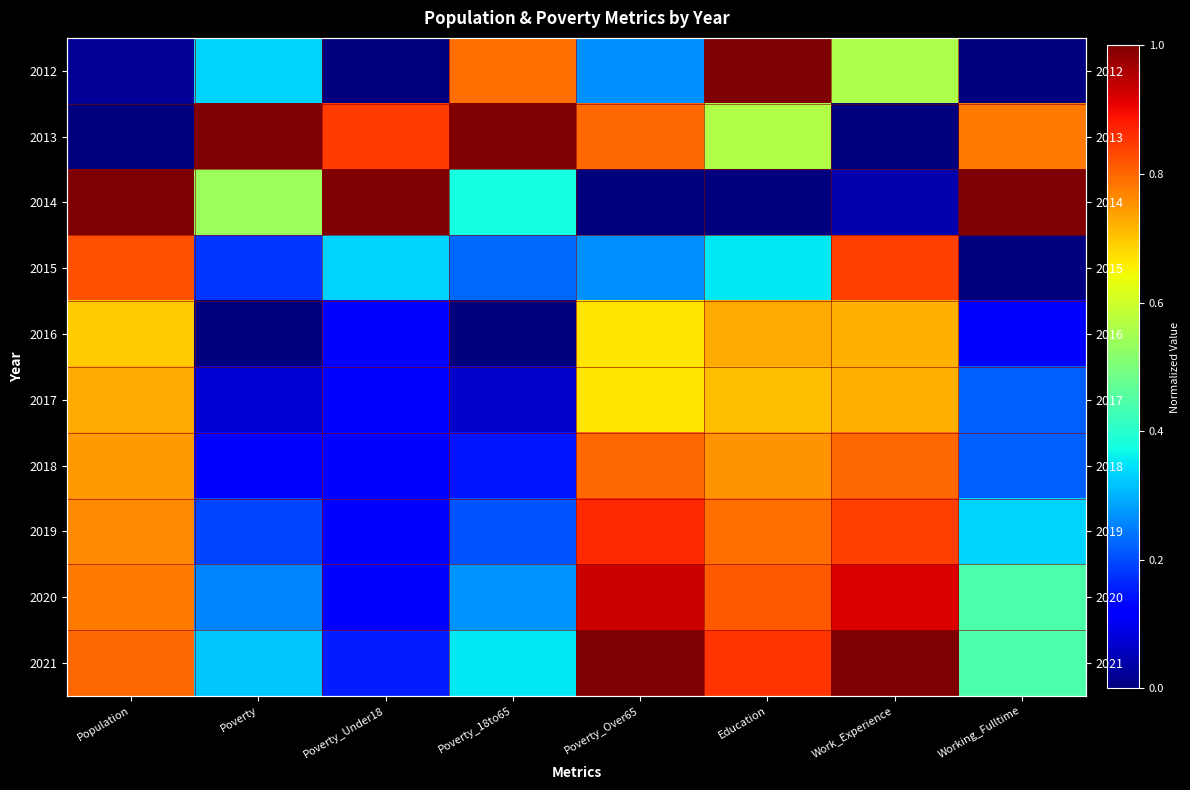

List the series in order of their peak value, lowest first.

2017, 2016, 2018, 2015, 2019, 2020, 2012, 2013, 2014, 2021